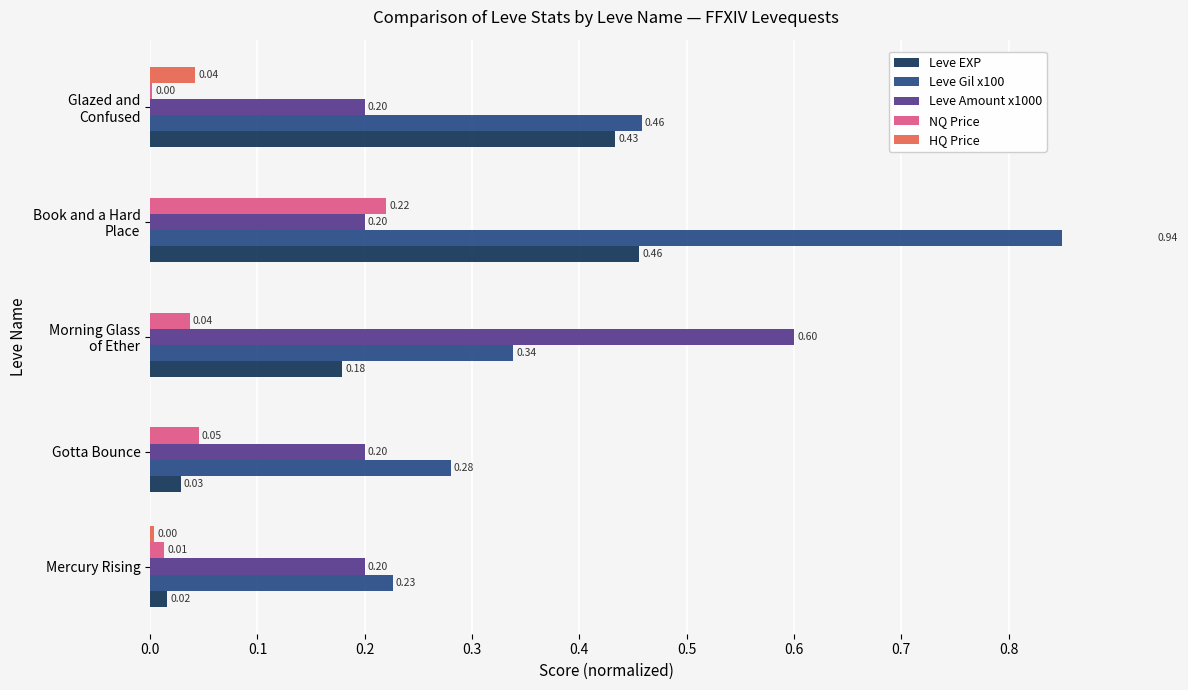

What is the spread (max minus min) of values at Book and a Hard Place?

0.9